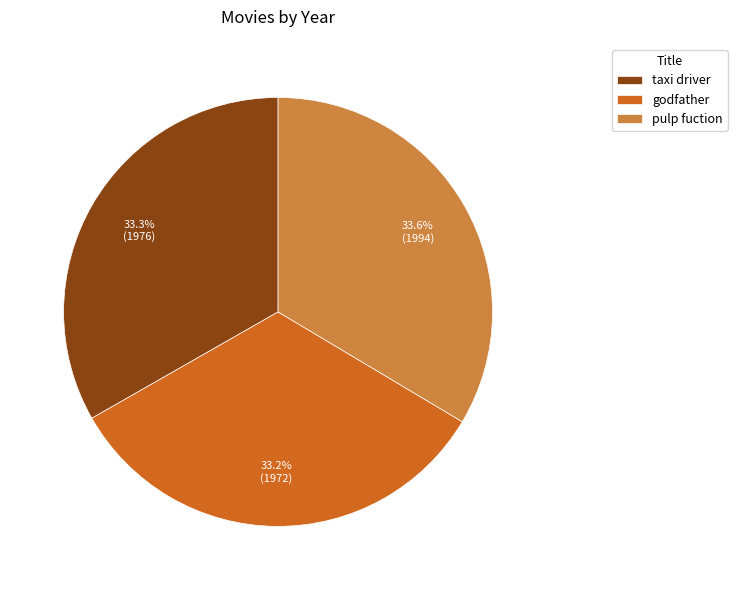

What percentage is the pulp fuction slice, to the nearest percent?

34%